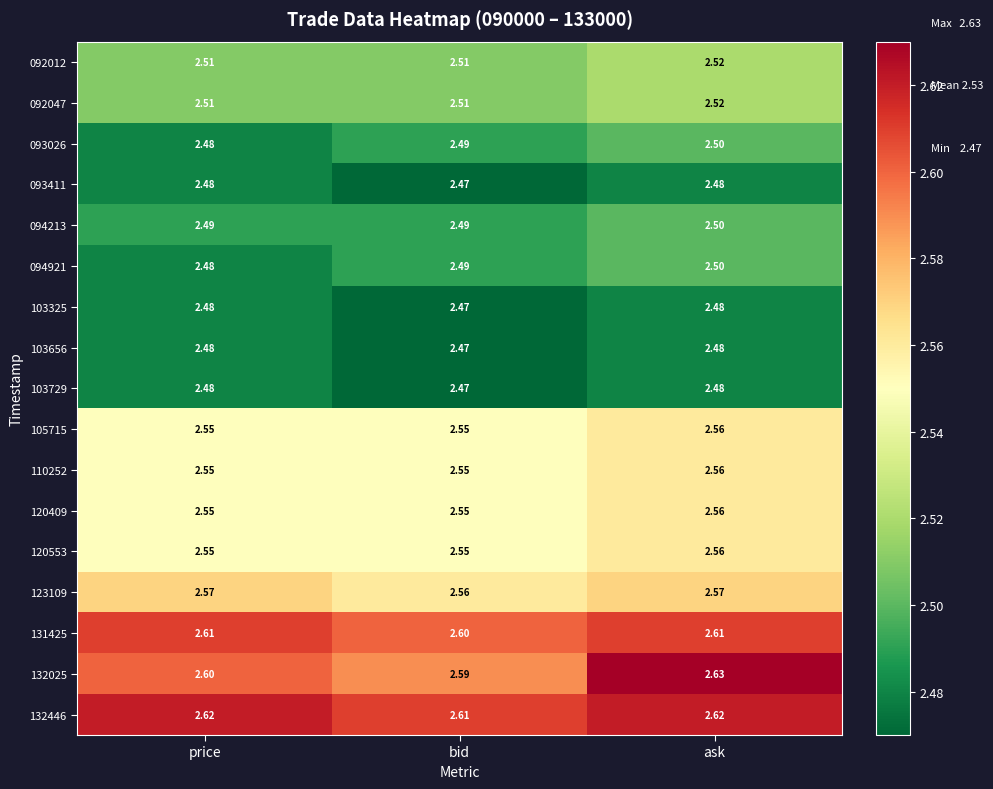

Which series has the largest total across all categories?

132446